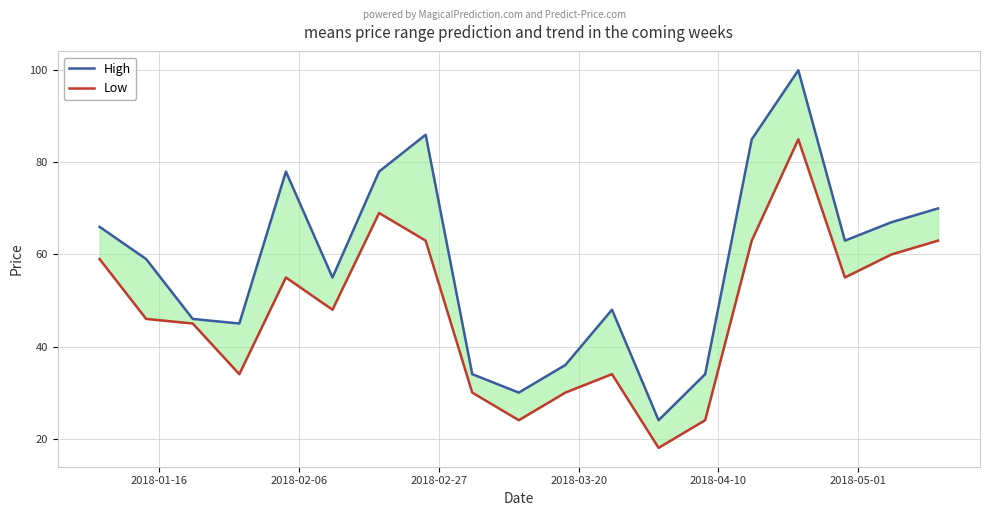

Is the value of Low at 9 greater than the value of High at 17?

No